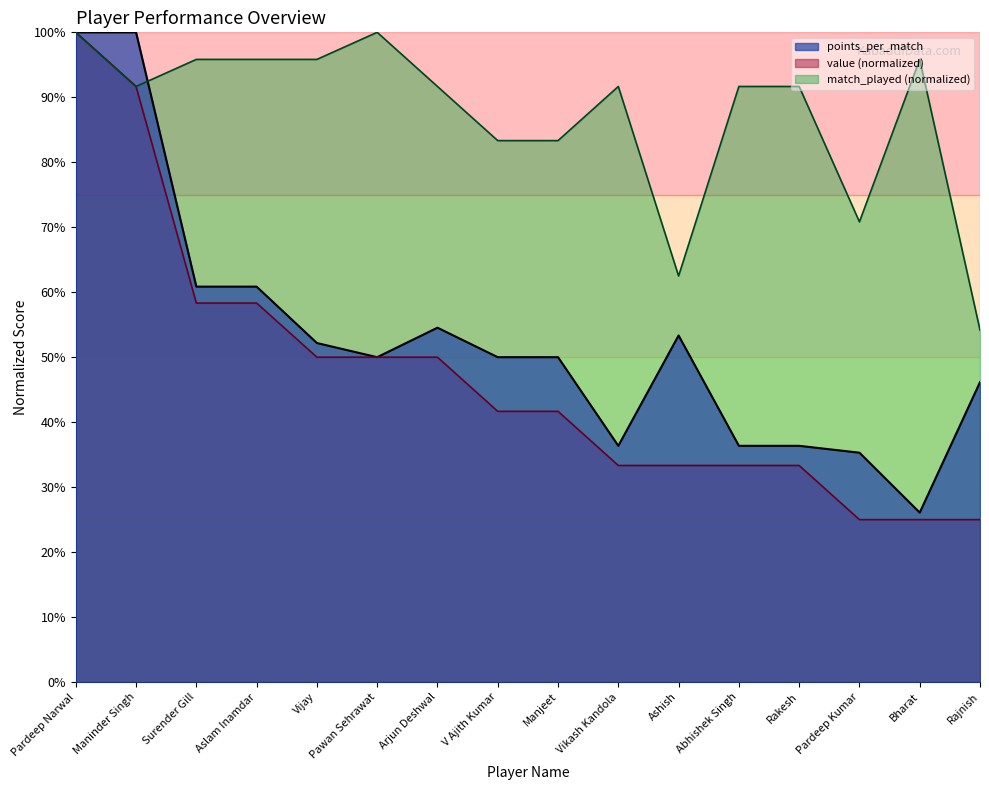

Where is points_per_match nearest to the value 0?

Bharat